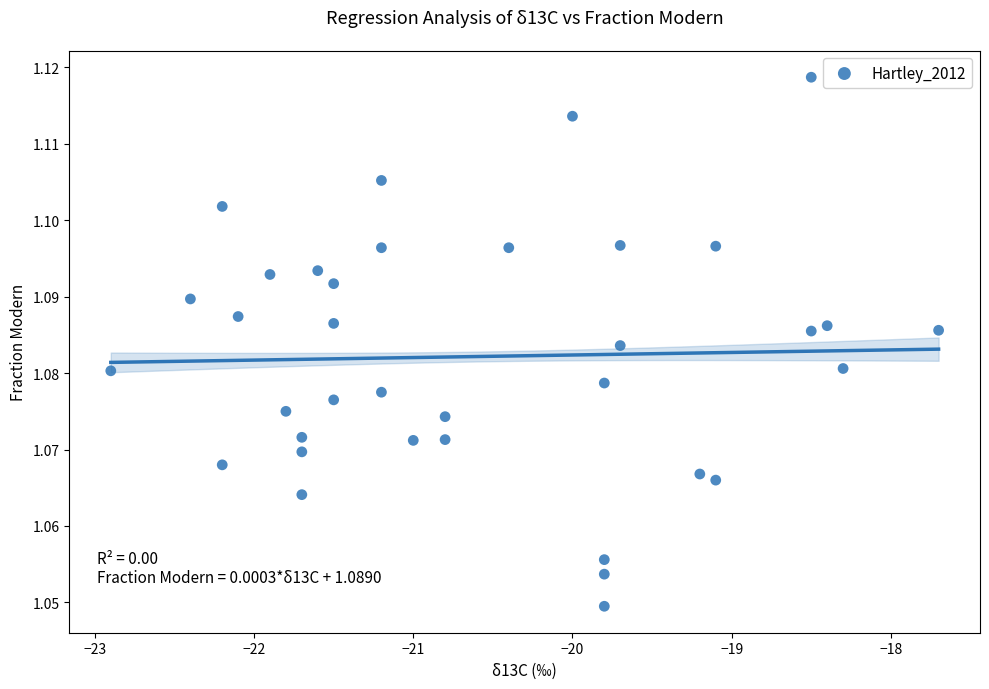

What is the range of X values (max minus min)?

5.2